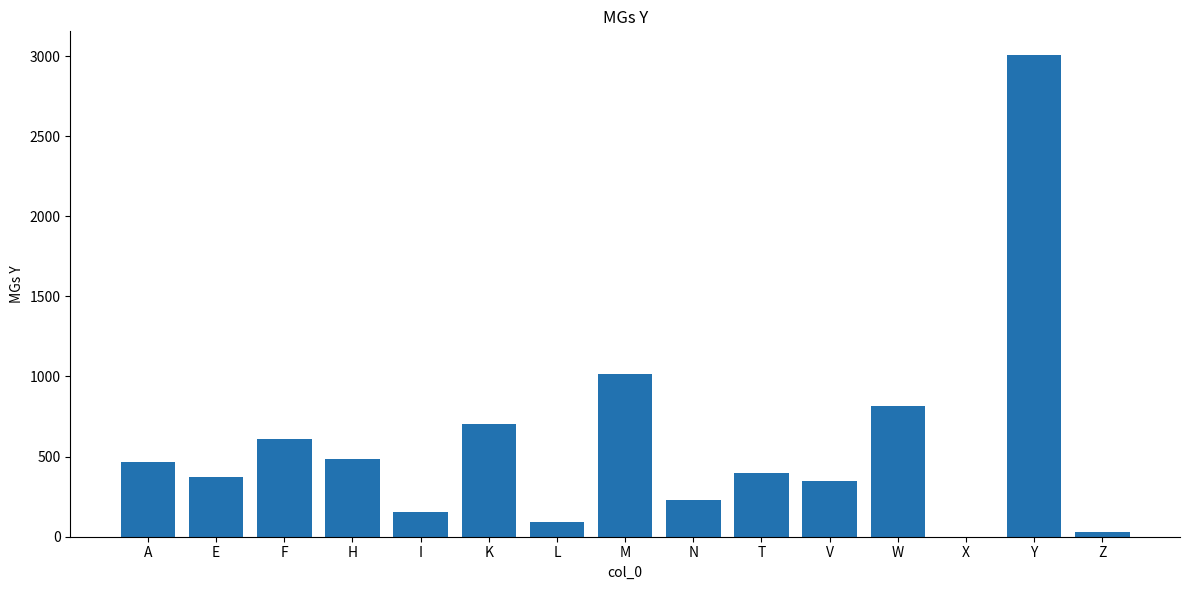

What is the ratio of the value at W to the value at X?

813.0